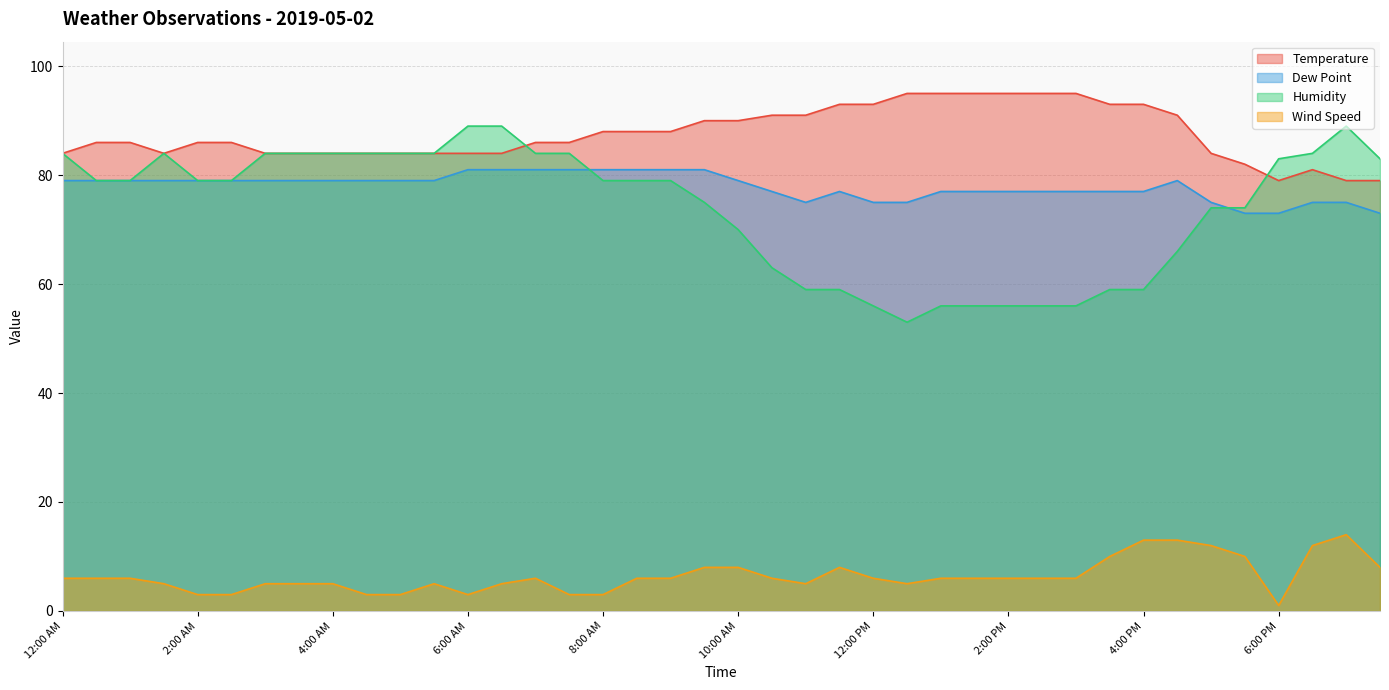

What is the sum of the Wind Speed values at 7:30 AM and 1:30 PM?

9